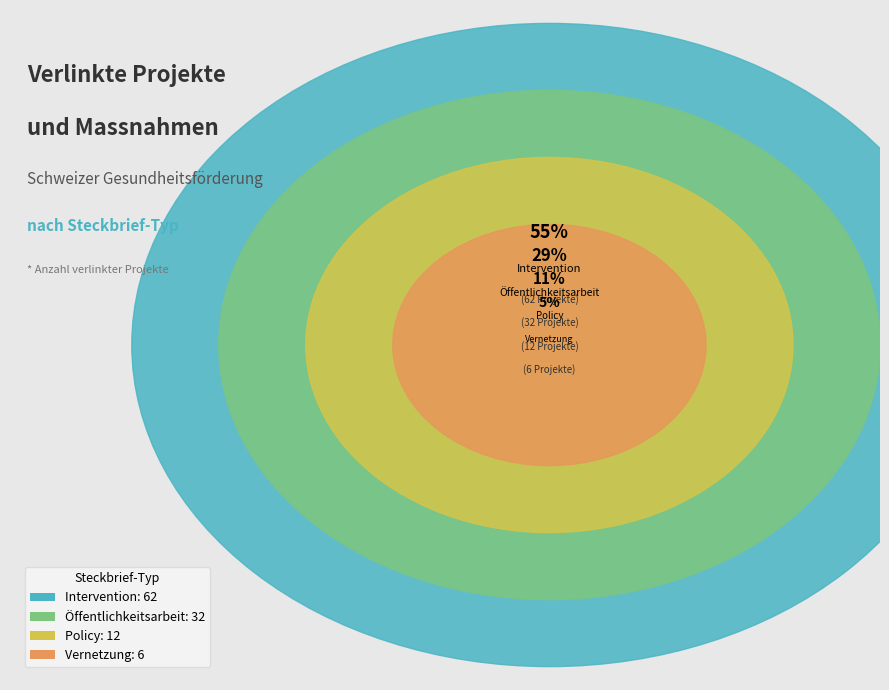

How much of the chart is everything except Öffentlichkeitsarbeit?

71.4%